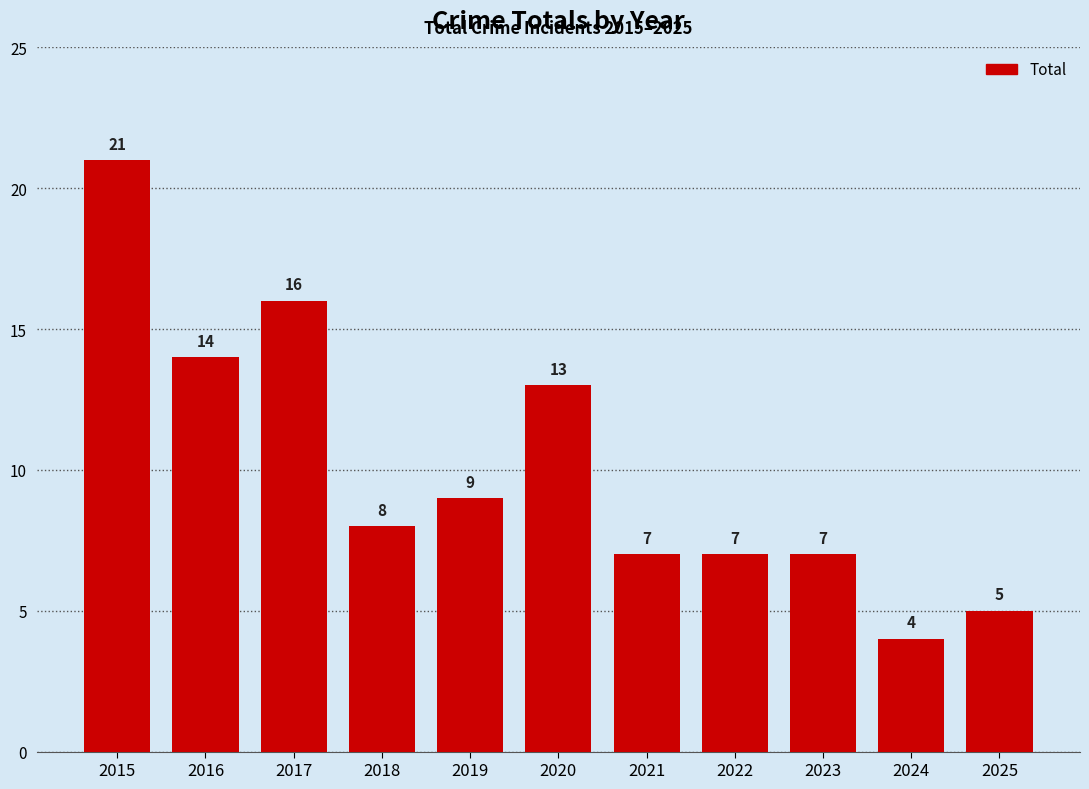

At which category does the chart reach its minimum across all series?

2024